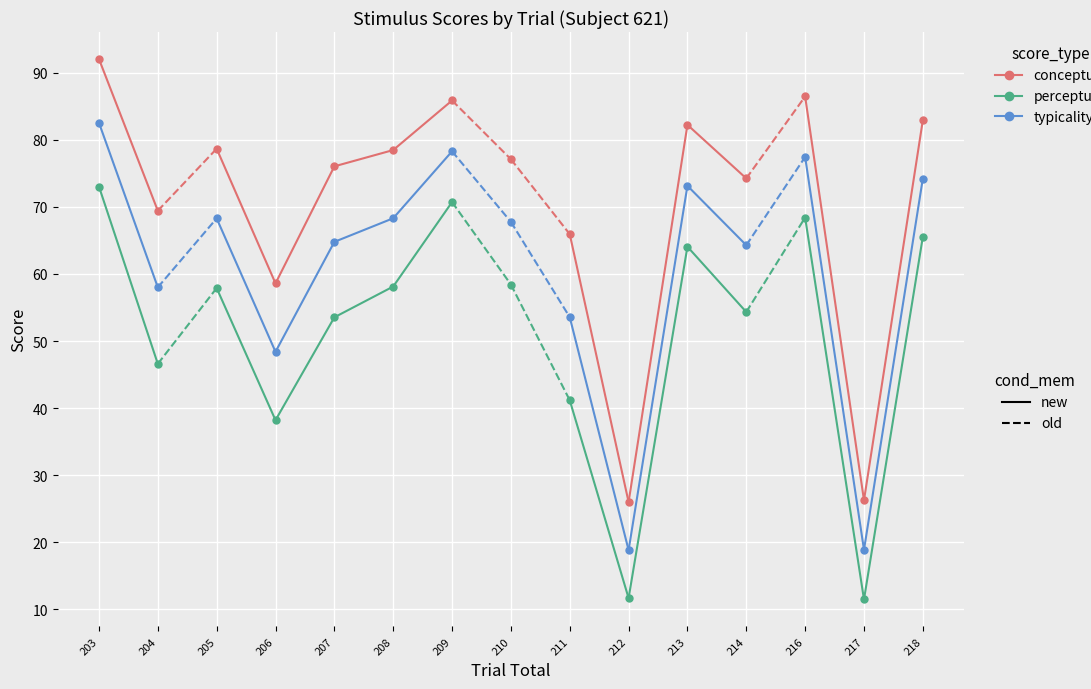

What is the spread (max minus min) of values at 211?

24.8